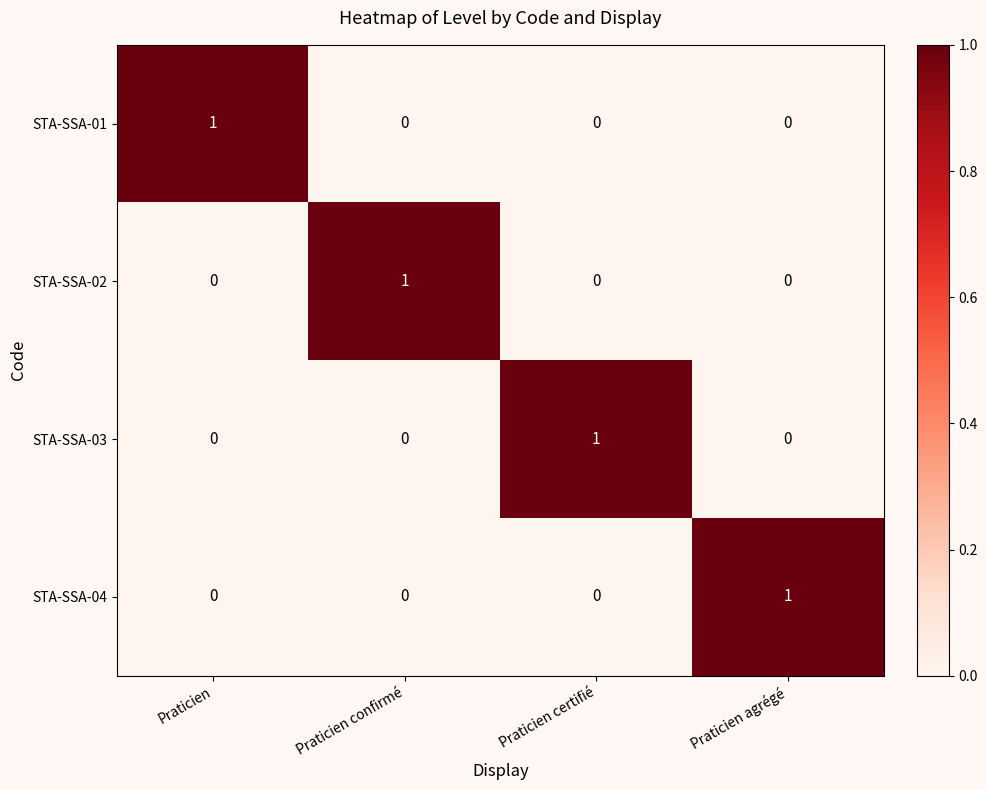

How many STA-SSA-01 values are between 0 and 1?

4